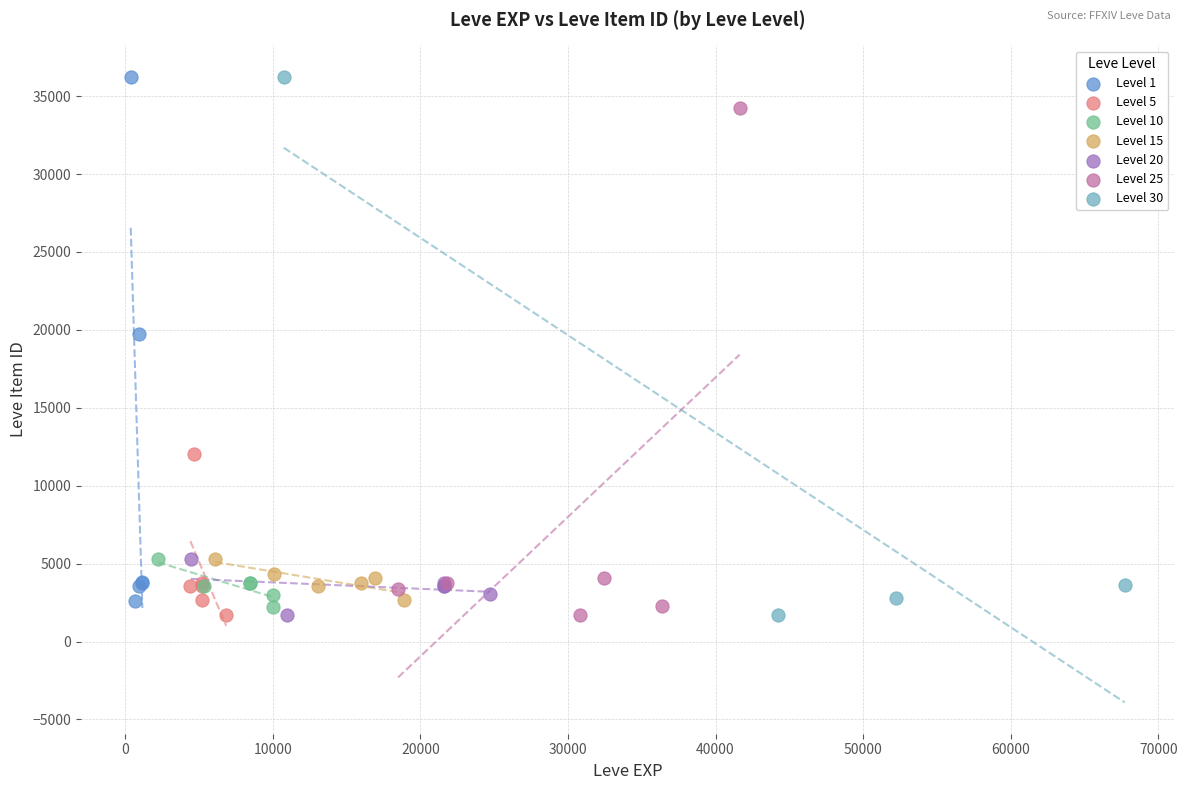

What are all the series names shown in the legend?

Level 1, Level 5, Level 10, Level 15, Level 20, Level 25, Level 30